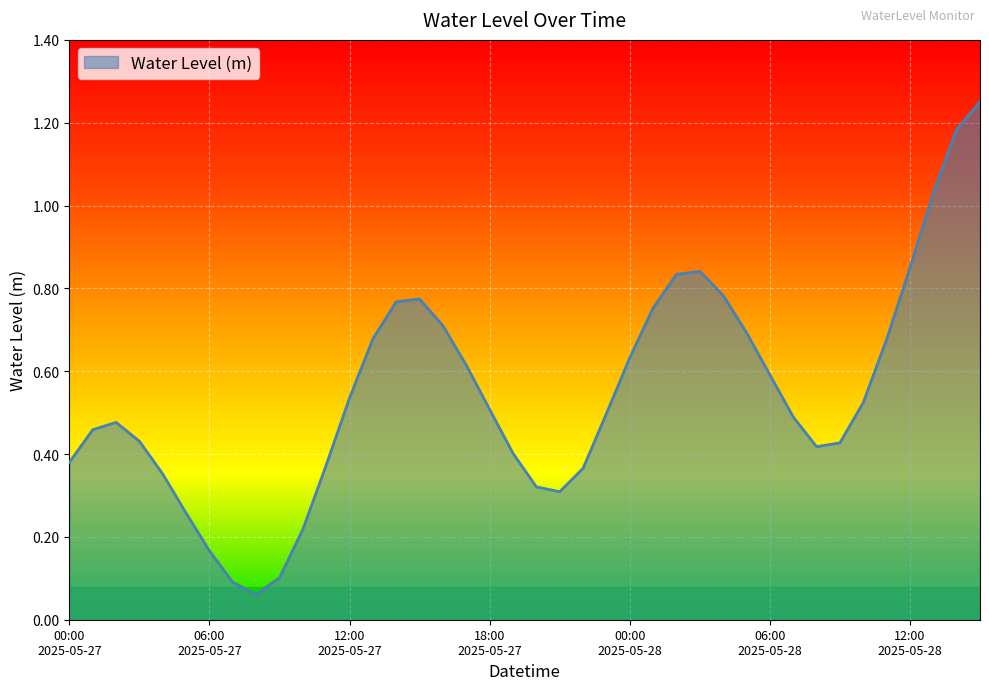

What is the sum of all values?

21.8